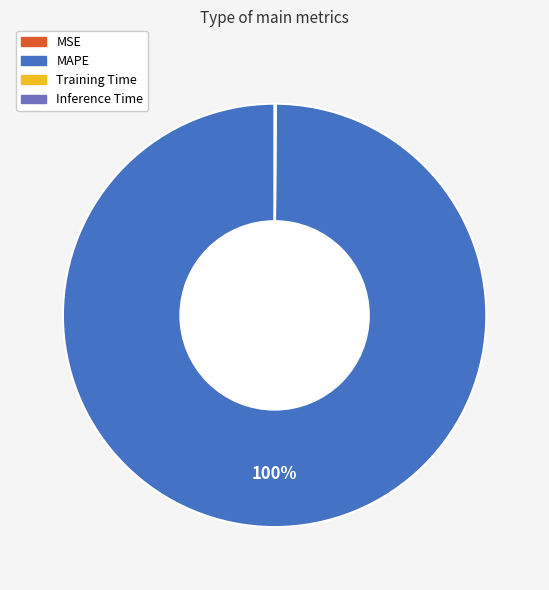

Is MAPE the majority of the pie?

Yes